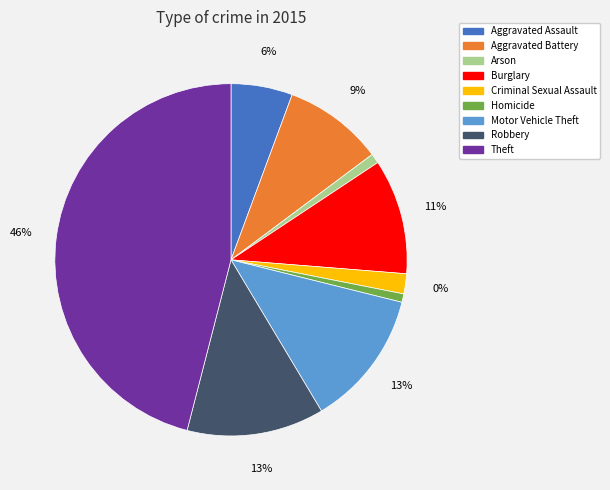

True or false: Homicide accounts for 11% of the total.

False